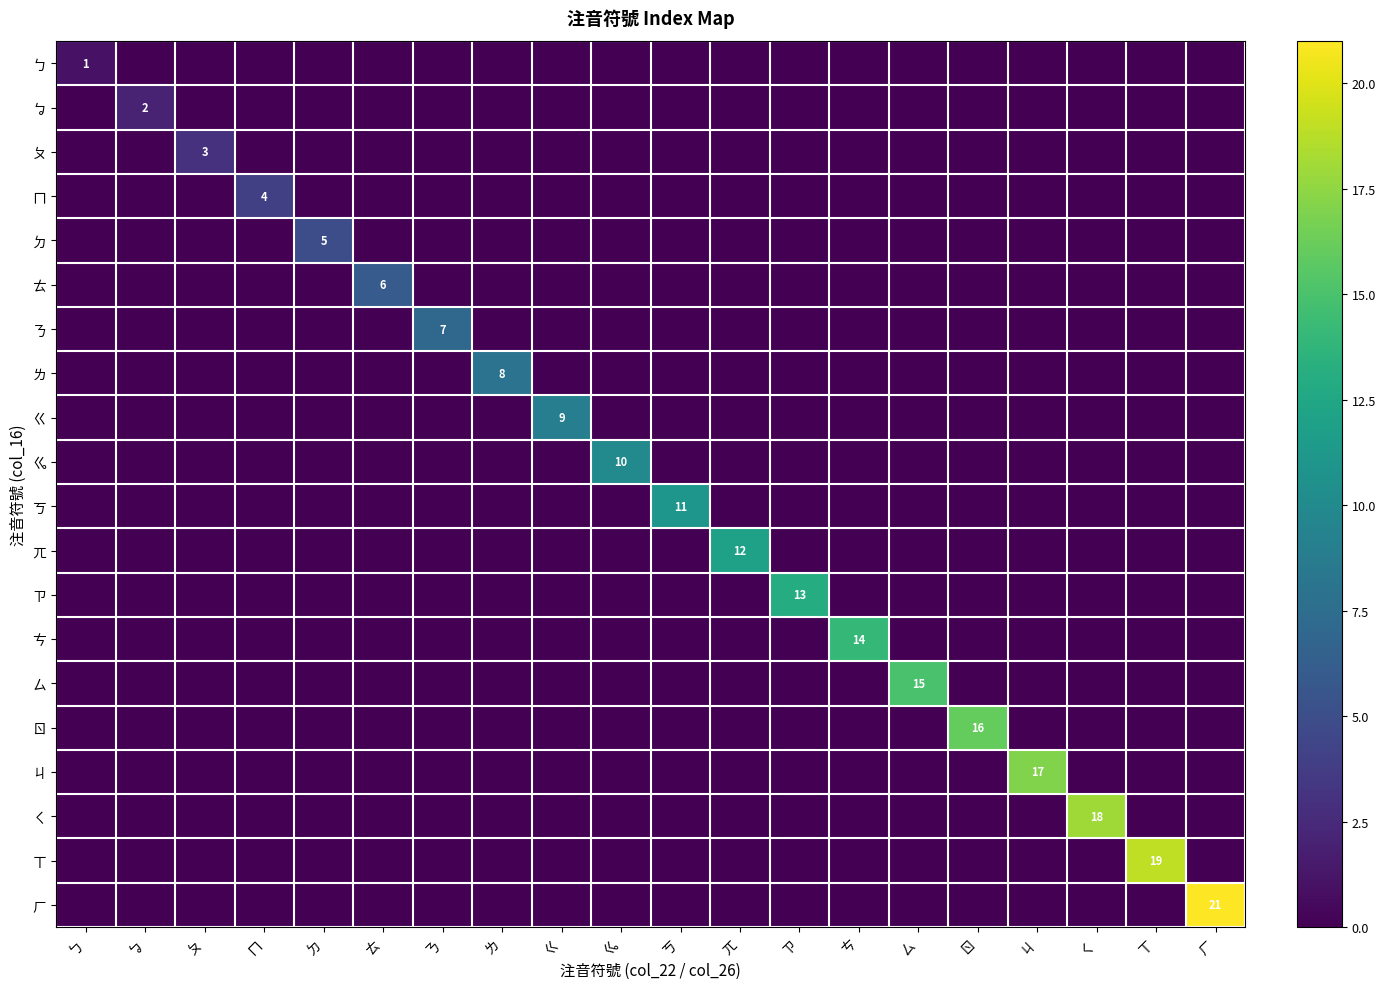

The value of ㄘ at ㄋ is 0. True or false?

True